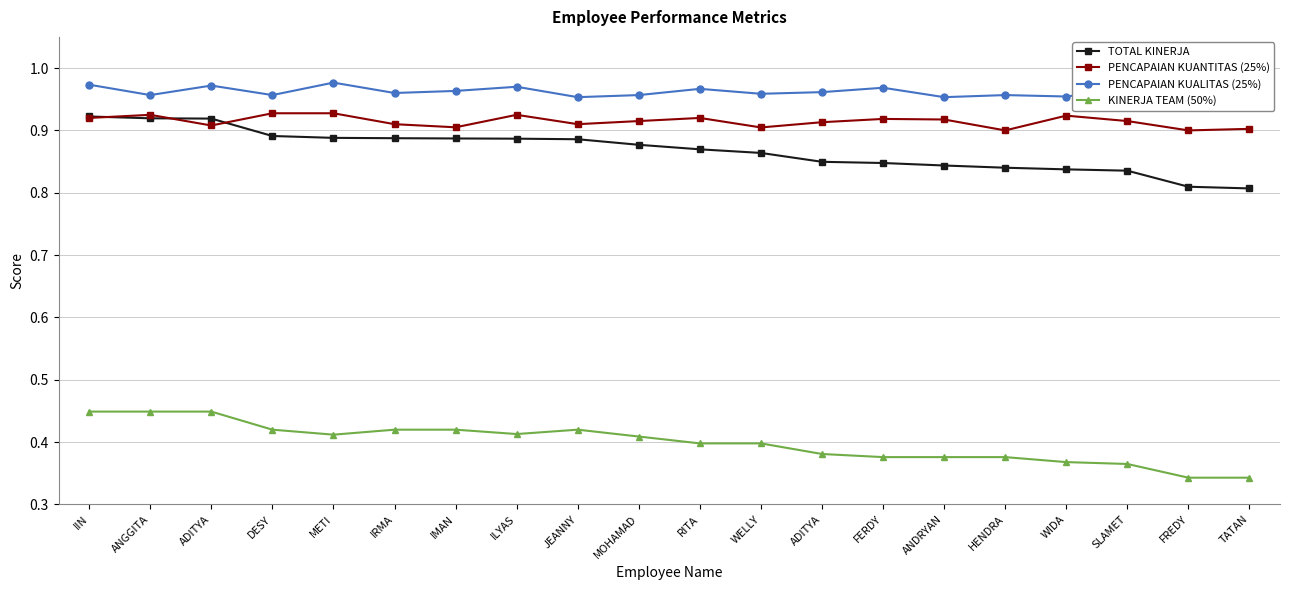

Where is PENCAPAIAN KUALITAS (25%) nearest to the value 0?

JEANNY